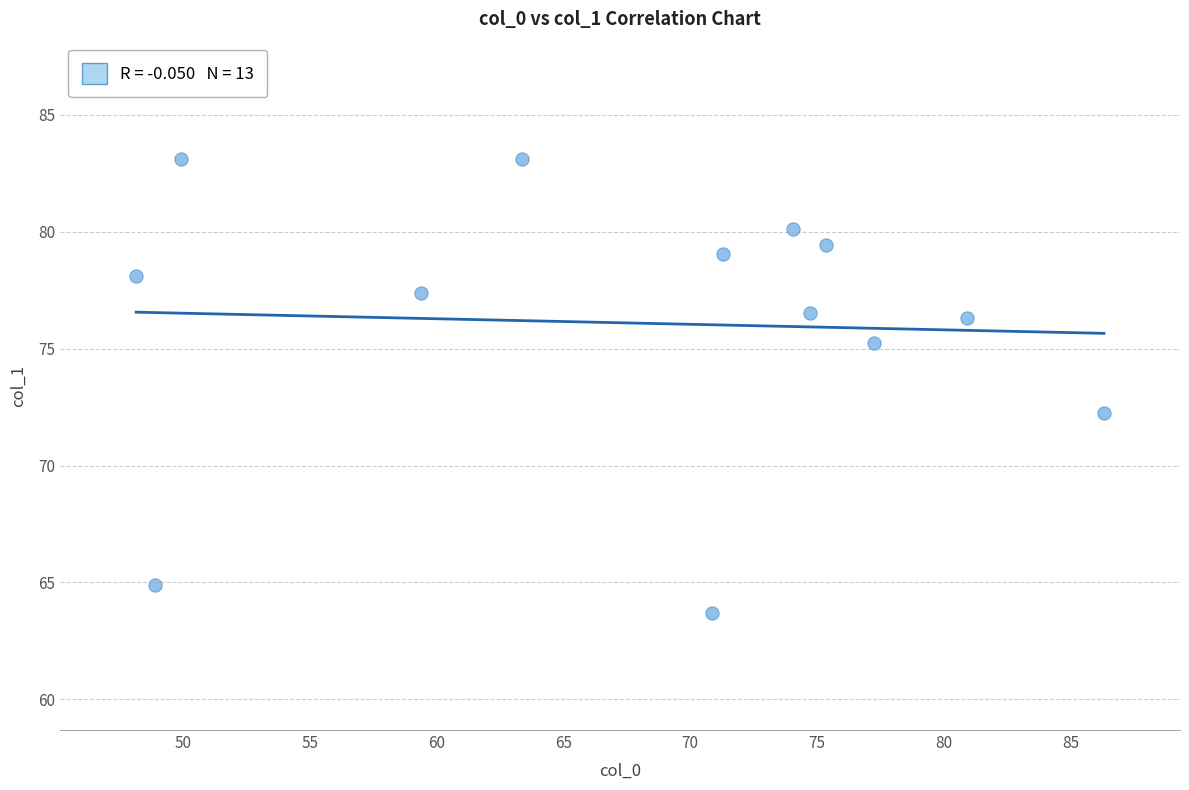

What is the range of Y values (max minus min)?

19.4